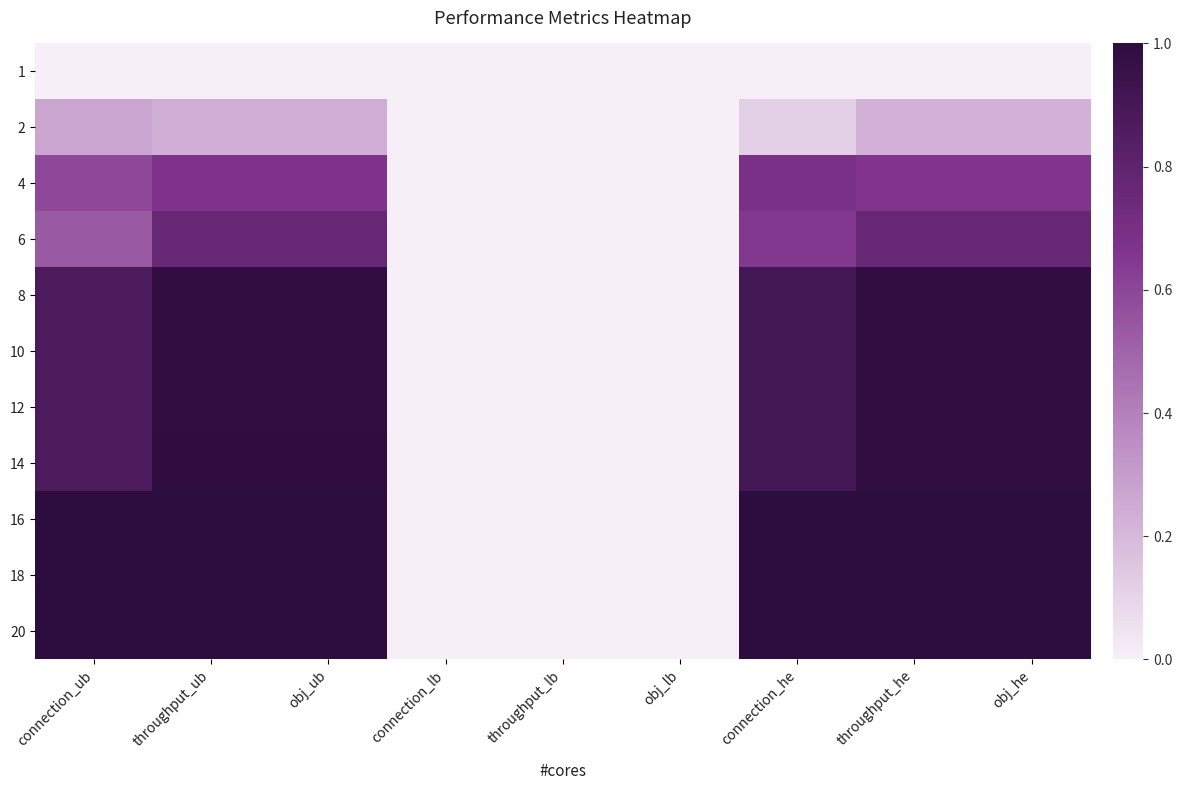

Which has a higher value, throughput_lb or obj_lb?

throughput_lb